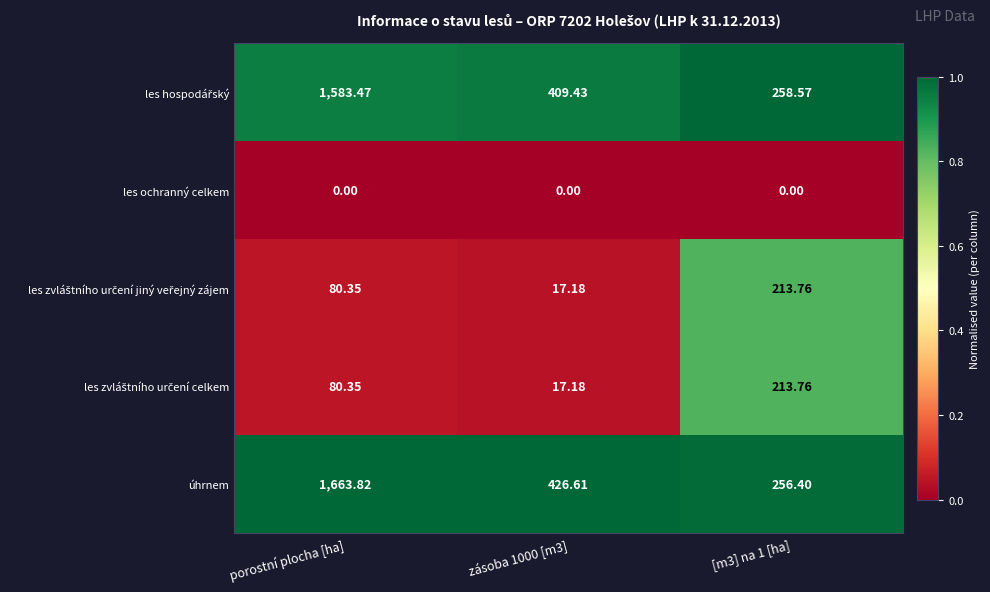

Which series has the largest total across all categories?

úhrnem